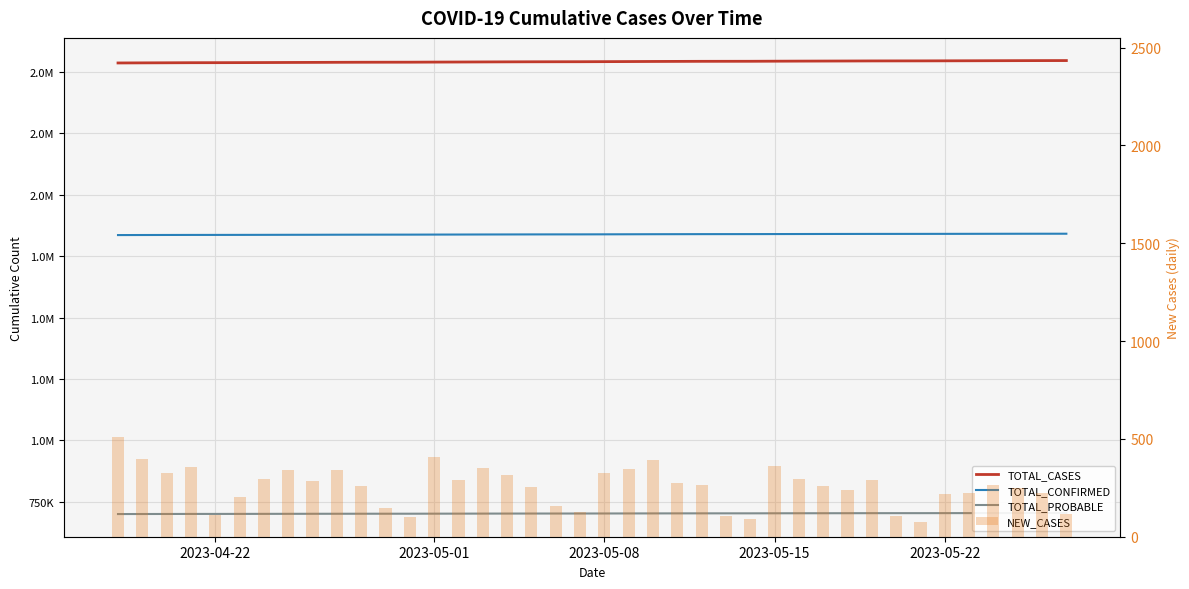

Rank the series by their maximum value, from lowest to highest.

NEW_CASES, TOTAL_PROBABLE, TOTAL_CONFIRMED, TOTAL_CASES